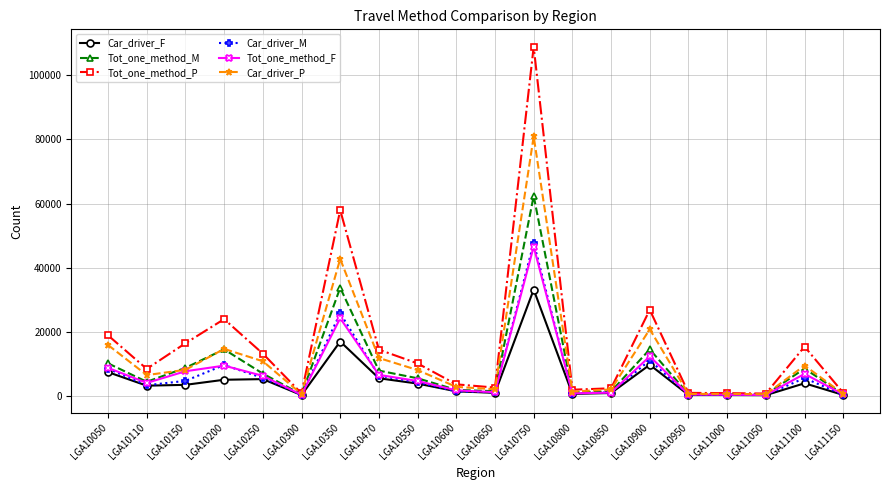

What value does the Car_driver_F series have at LGA10800, to the nearest 10?

610